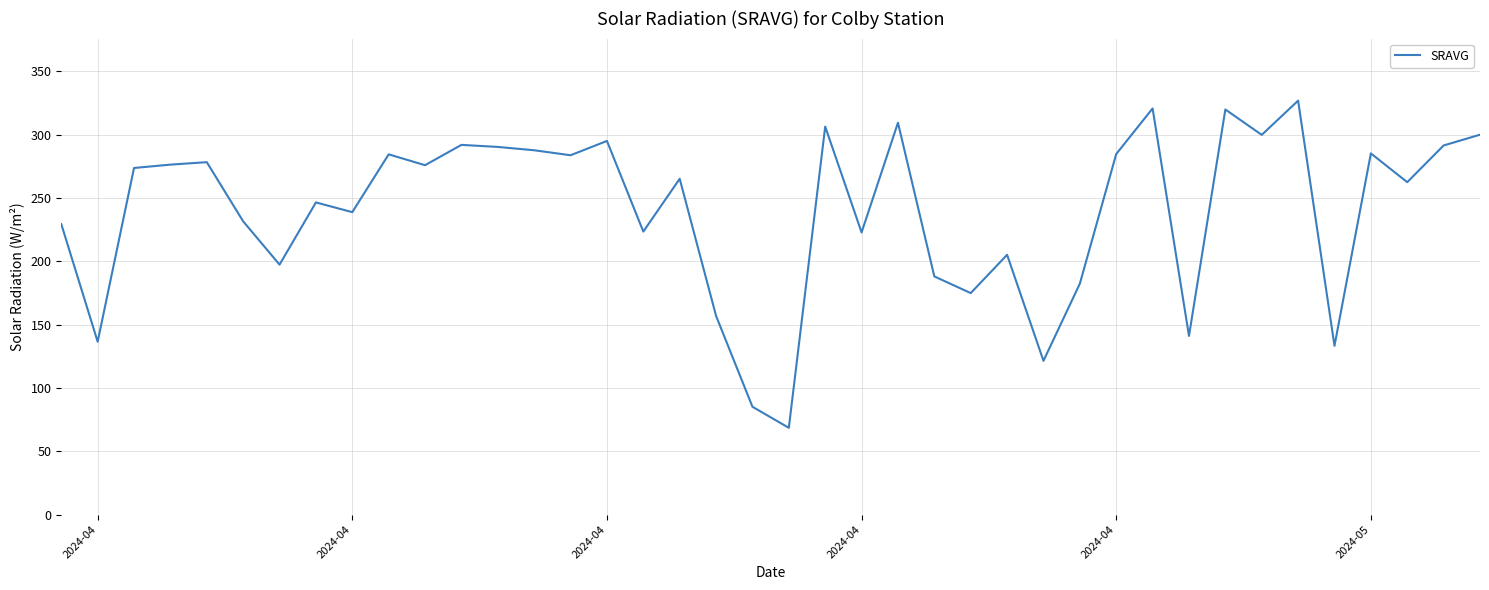

What is the maximum value shown in the chart?

326.8